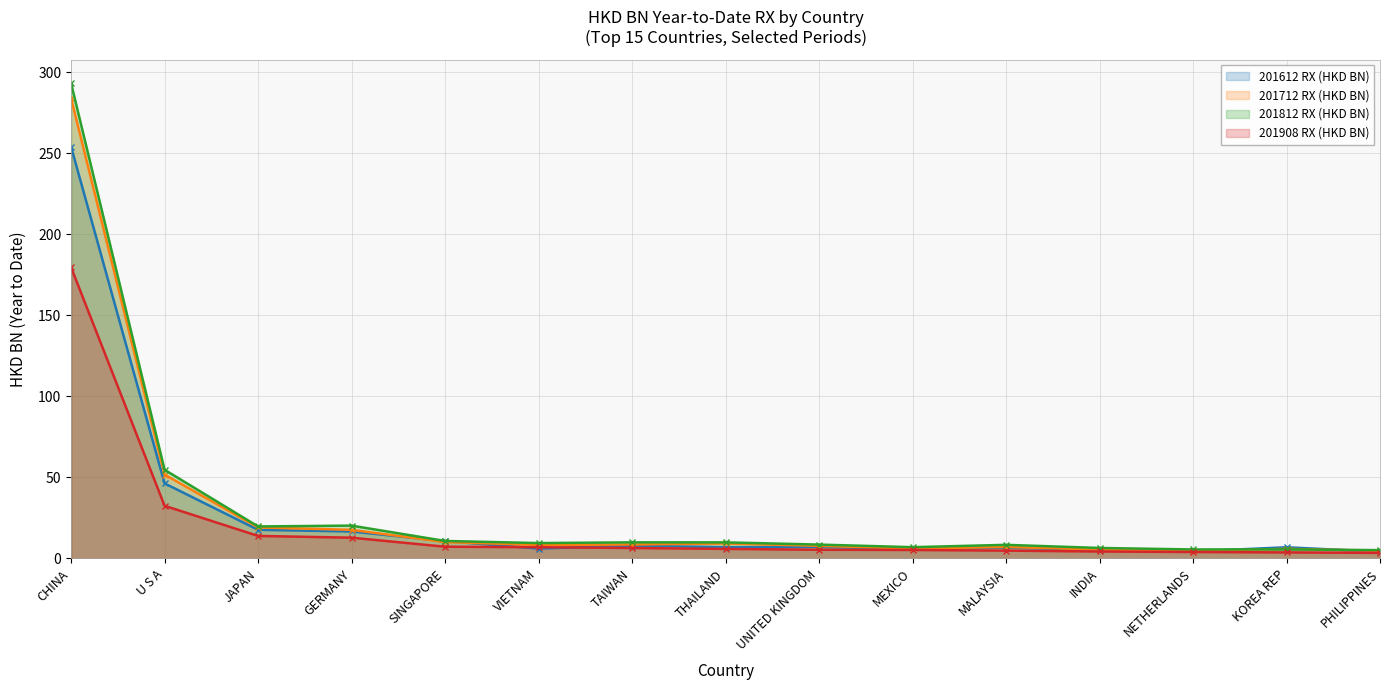

The value of 201612 RX (HKD BN) at GERMANY is 28.6. True or false?

False